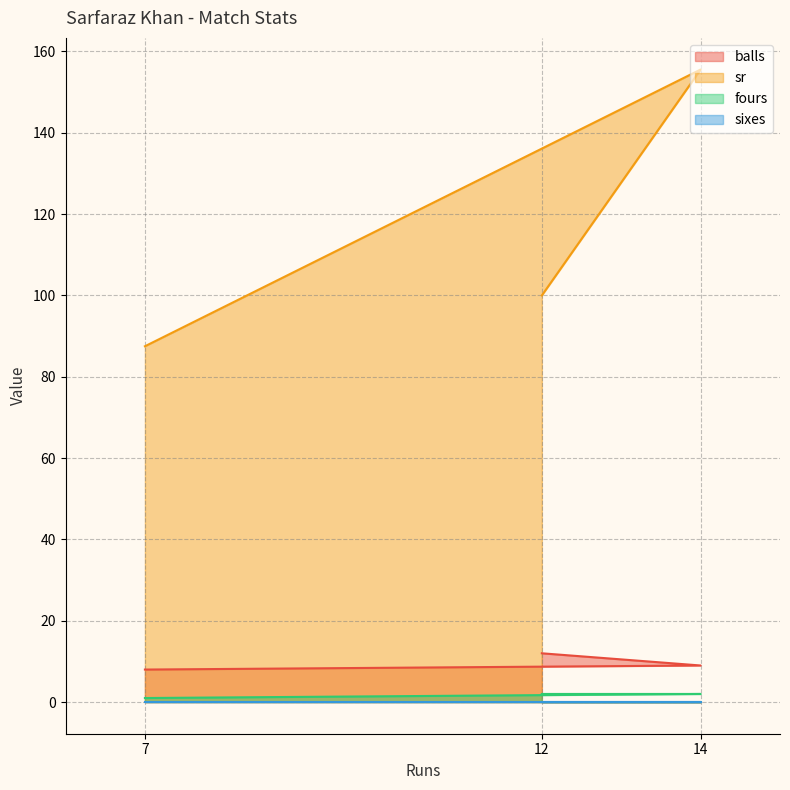

What is the approximate value of balls at 14?

9.0